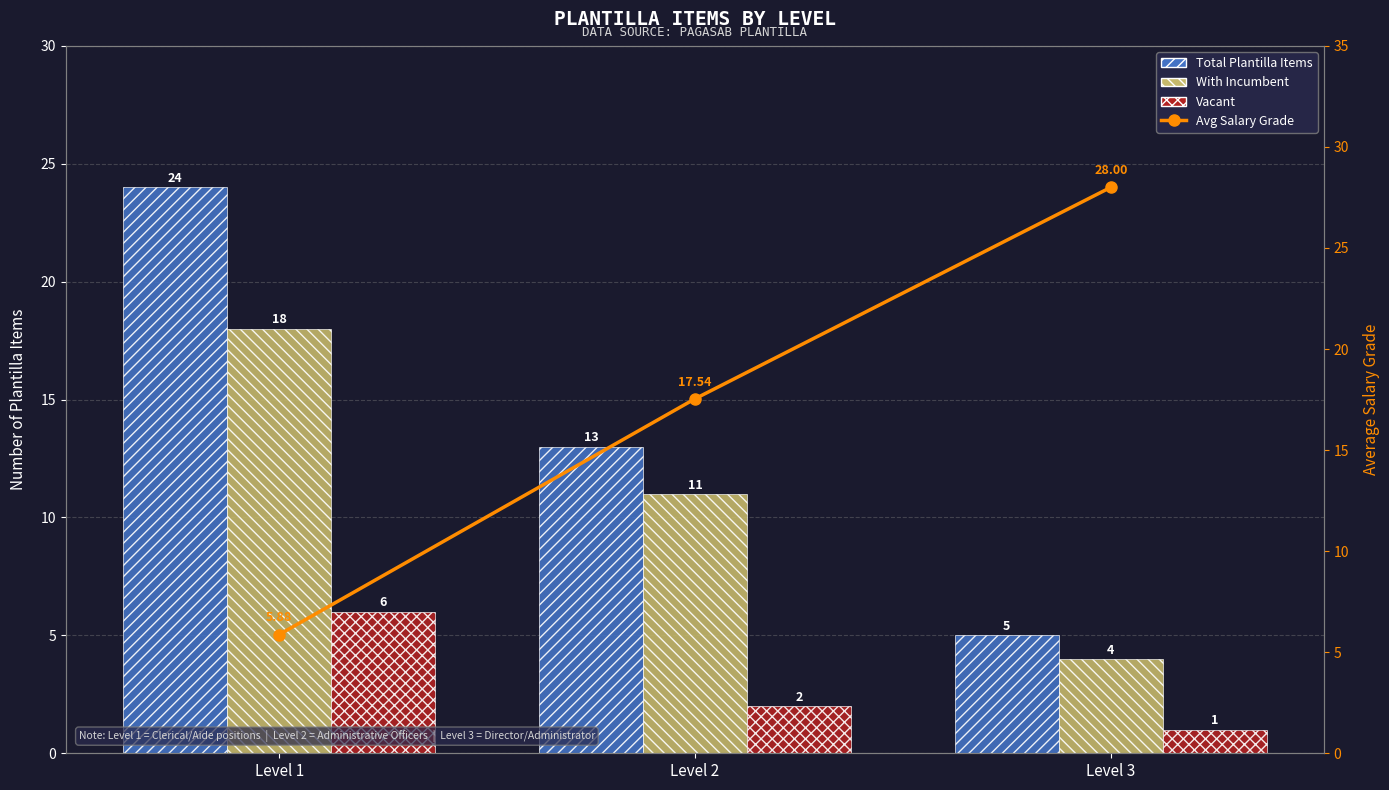

What is the difference between the highest and lowest values at Level 2?

15.5